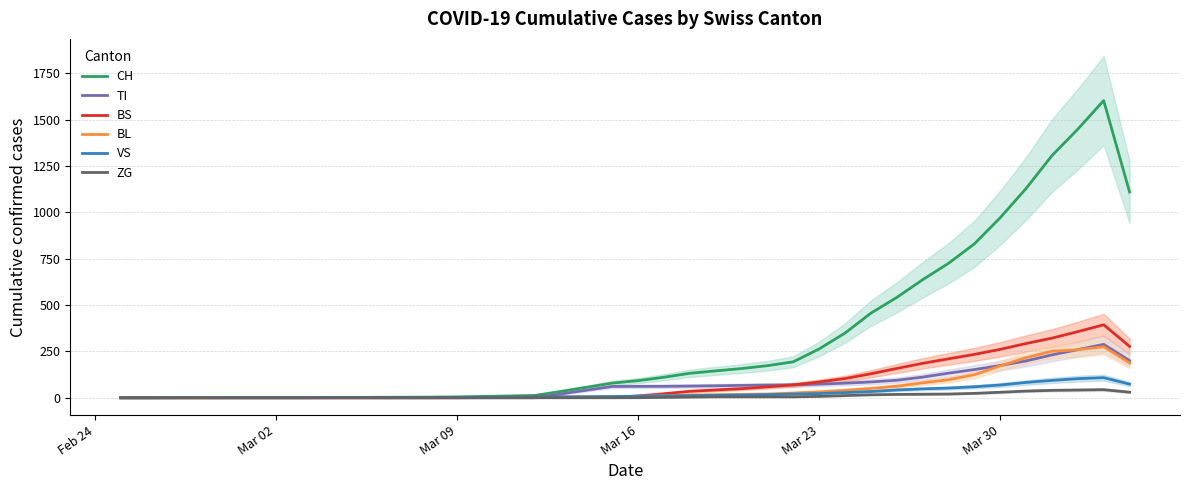

How many positive values does the BL series have?

28